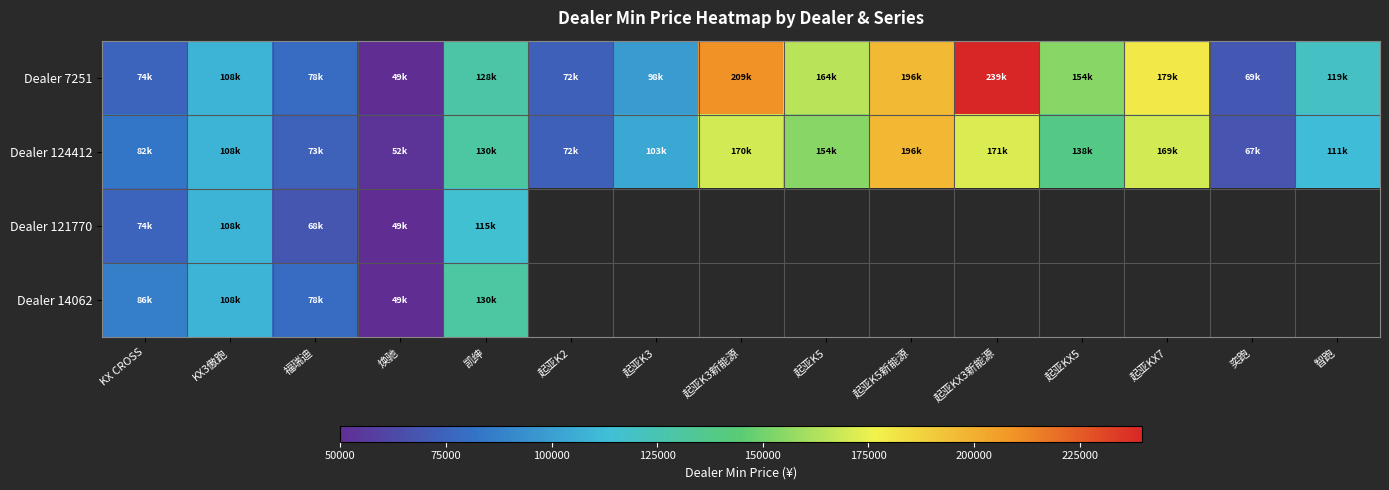

Rank the categories by Dealer 124412 value from highest to lowest.

起亚K5新能源, 起亚KX3新能源, 起亚K3新能源, 起亚KX7, 起亚K5, 起亚KX5, 凯绅, 智跑, KX3傲跑, 起亚K3, KX CROSS, 福瑞迪, 起亚K2, 奕跑, 焕驰